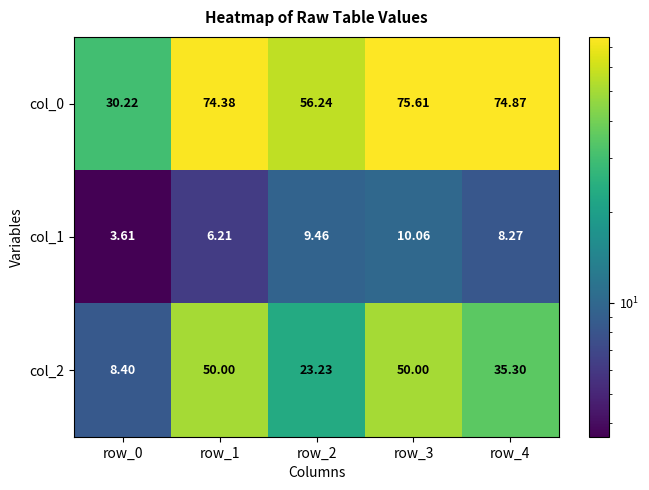

At which category is the sum across all series the highest?

row_3